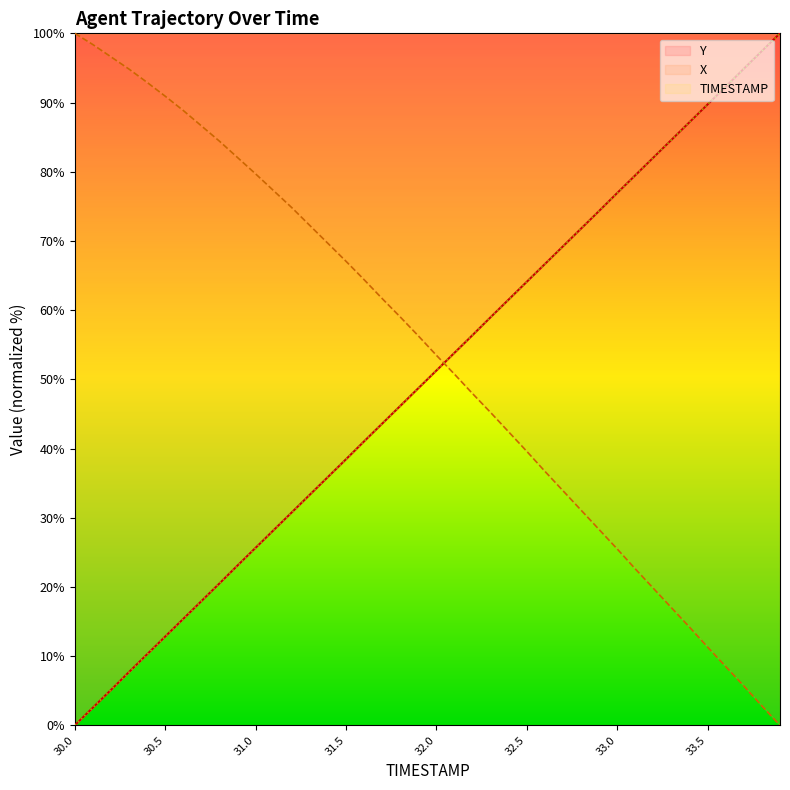

Which series has the widest spread of values?

TIMESTAMP